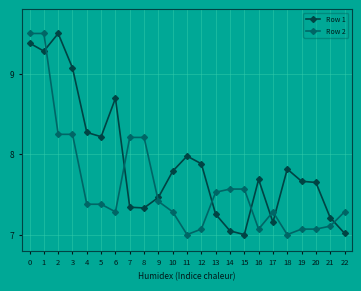

What is the greatest value displayed?

9.5